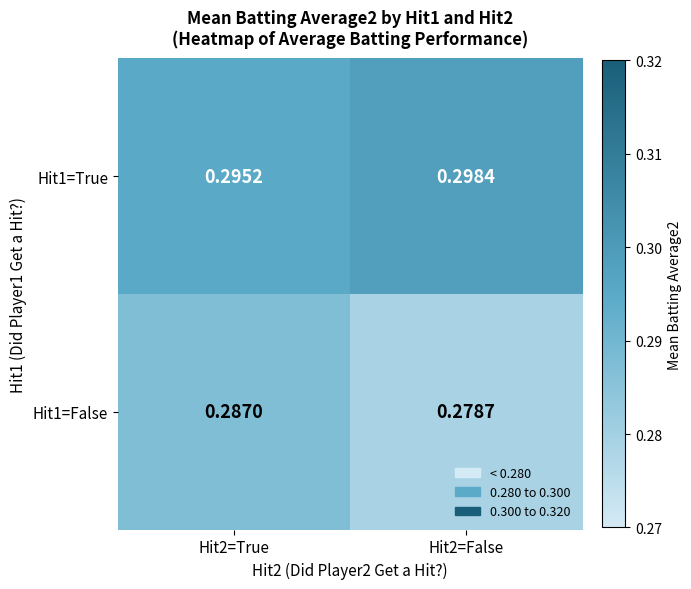

Is the value of Hit1=False at Hit2=False greater than the value of Hit1=True at Hit2=False?

No